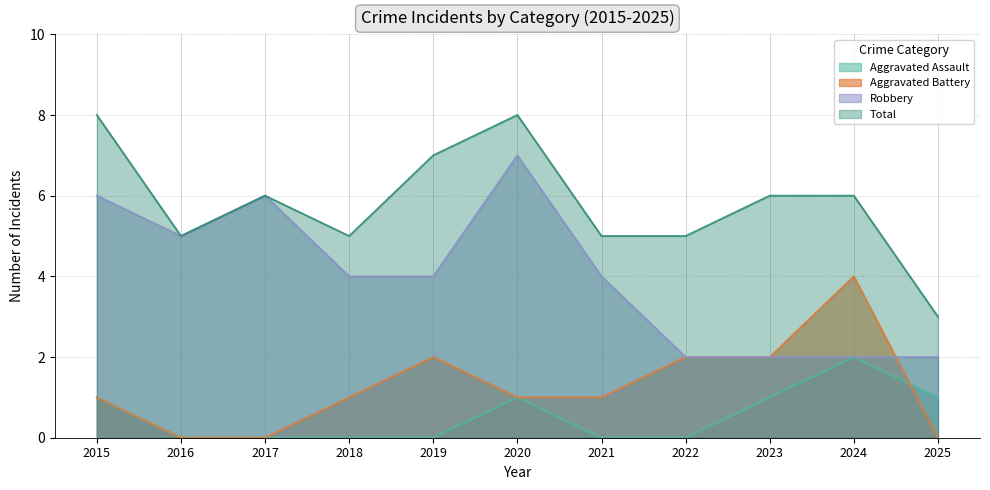

The Total series shows 7 at 2016. True or false?

False